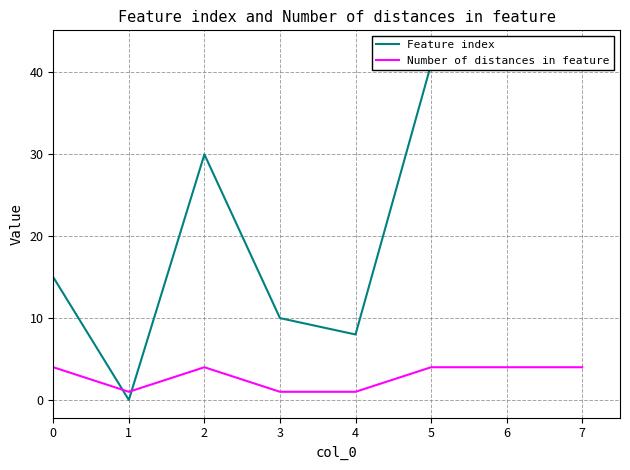

At 4, list the series in order from smallest to largest.

Number of distances in feature, Feature index